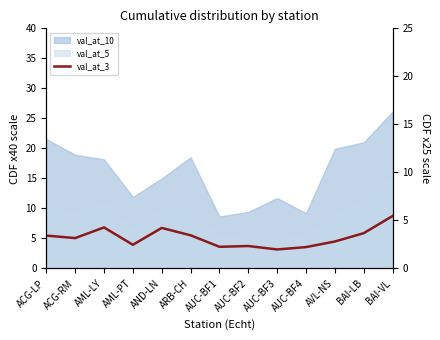

How many data points are above 3?

7